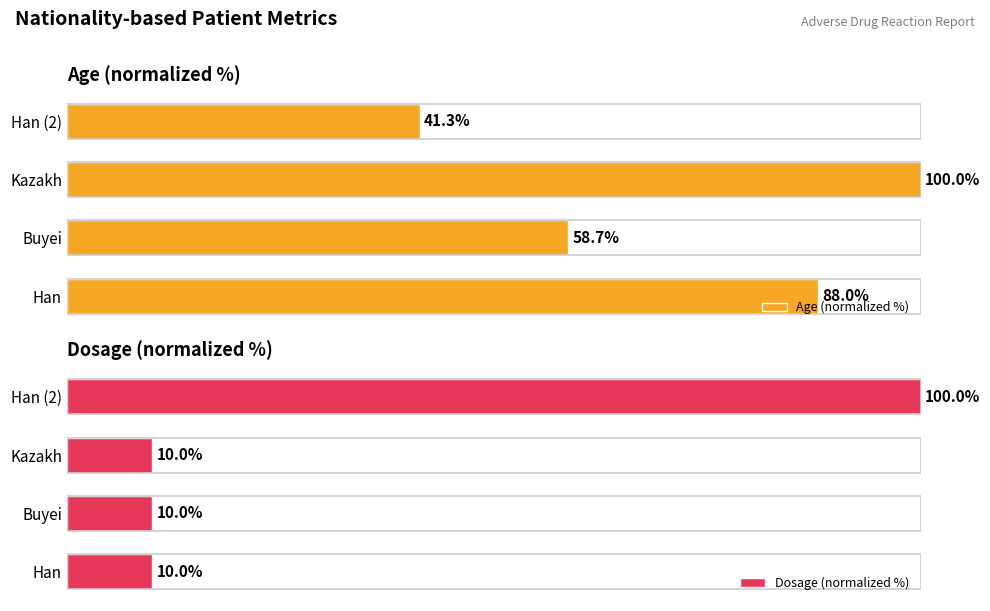

List the labels in order of Age (normalized %) value, largest first.

Kazakh, Han, Buyei, Han (2)